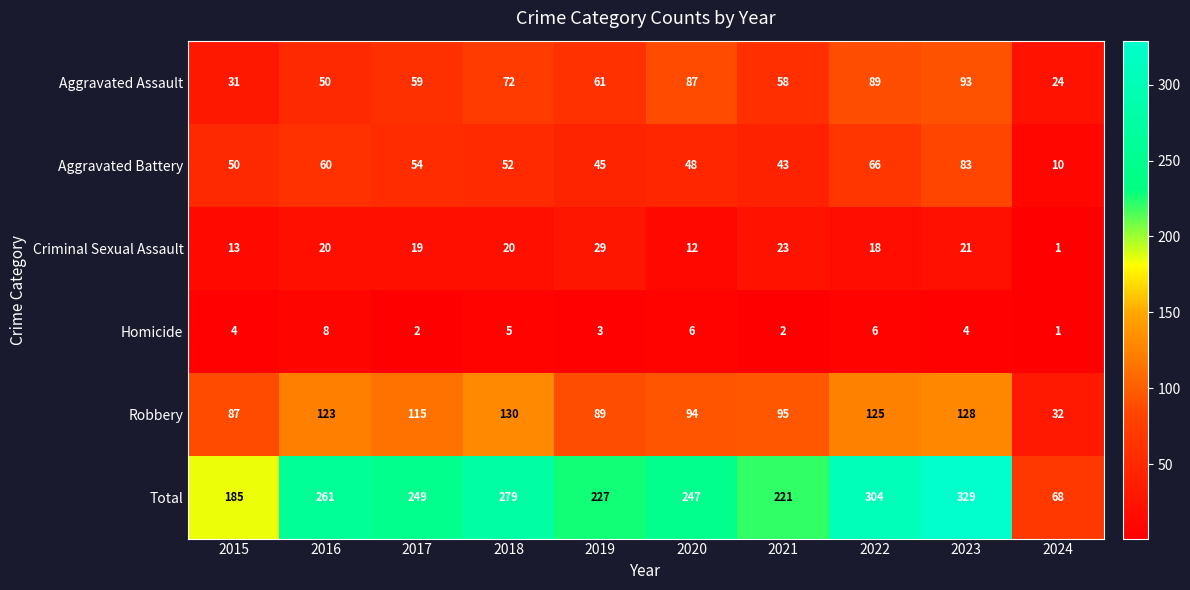

What is the sum of all Criminal Sexual Assault values?

176